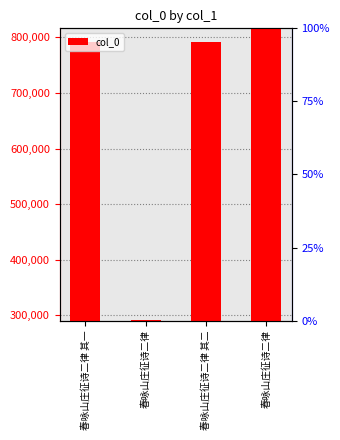

What is the smallest value displayed?

290348